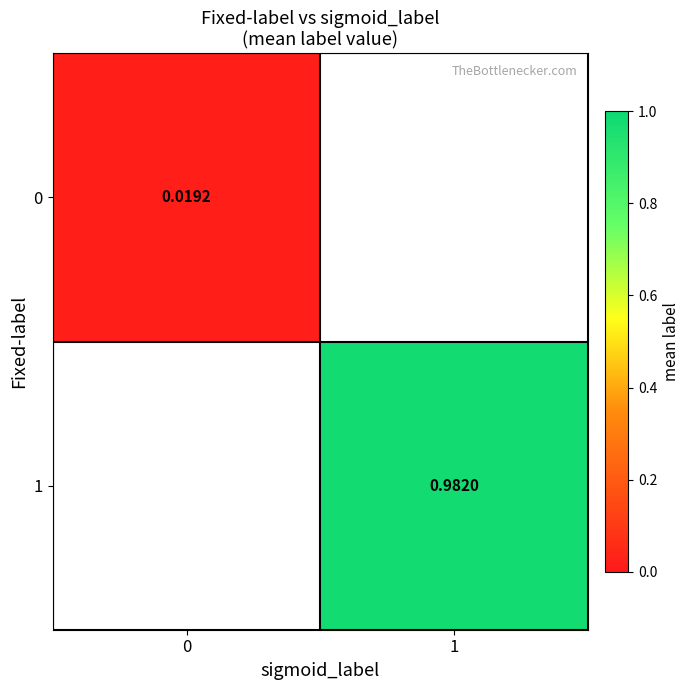

How many values in the 1 series exceed 0?

1